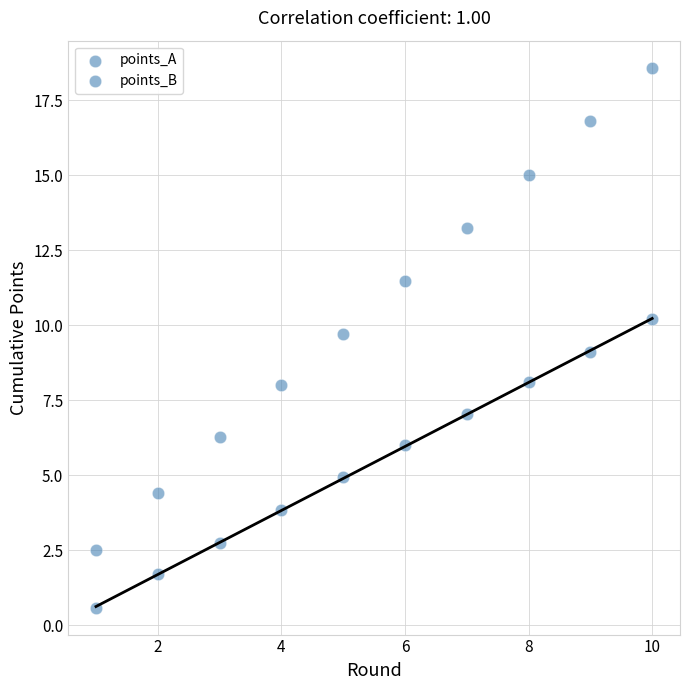

How many points are shown in the scatter plot?

20